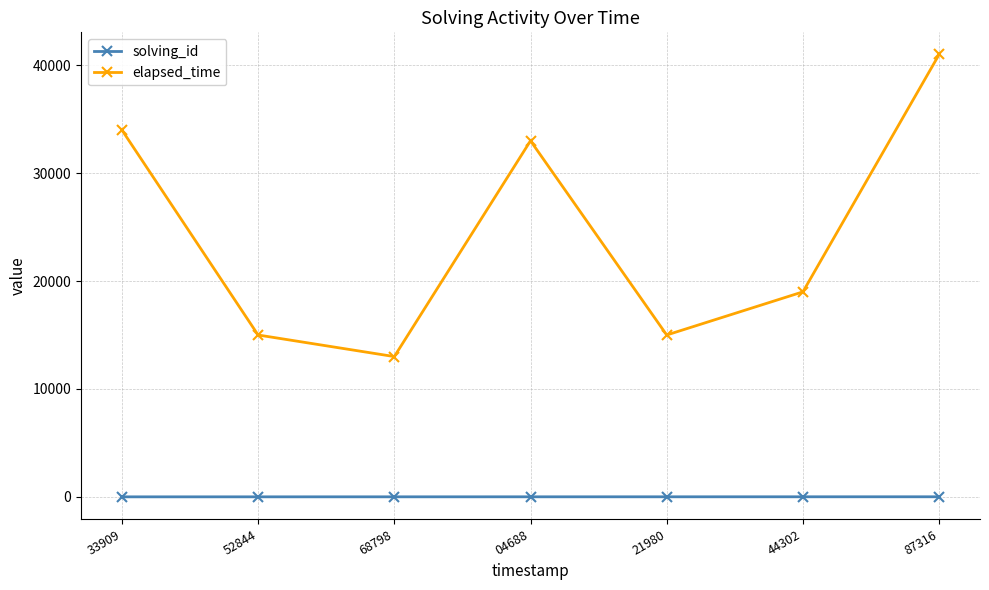

What is the sum of all solving_id values?

28